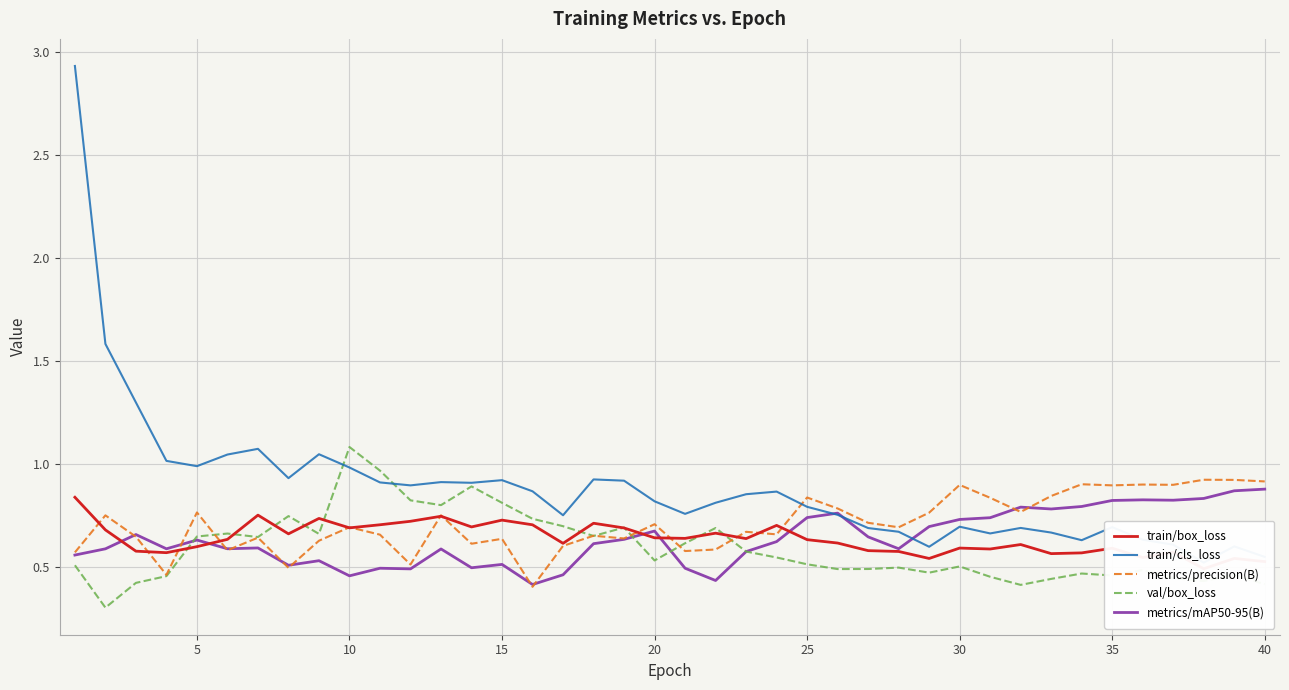

How many intersections are there between val/box_loss and train/box_loss?

10